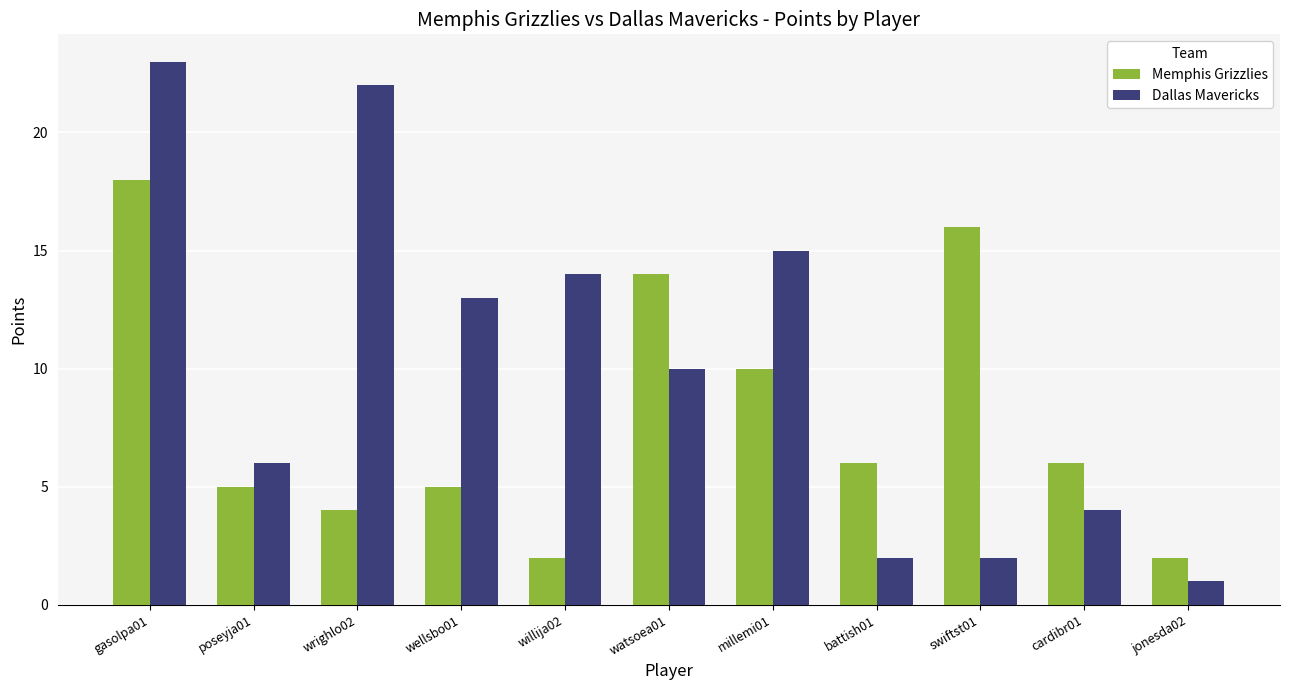

What is the sum of the Dallas Mavericks values at watsoea01 and swiftst01?

12